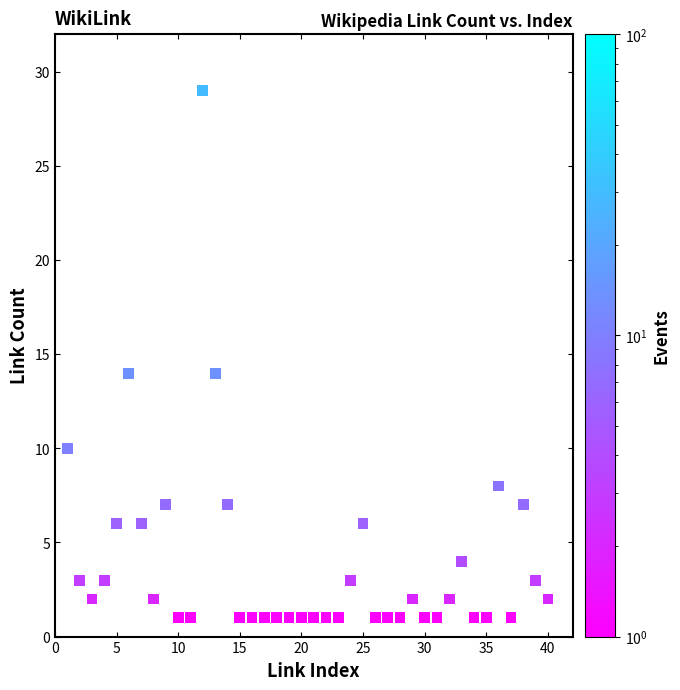

What is the range of Y values (max minus min)?

28